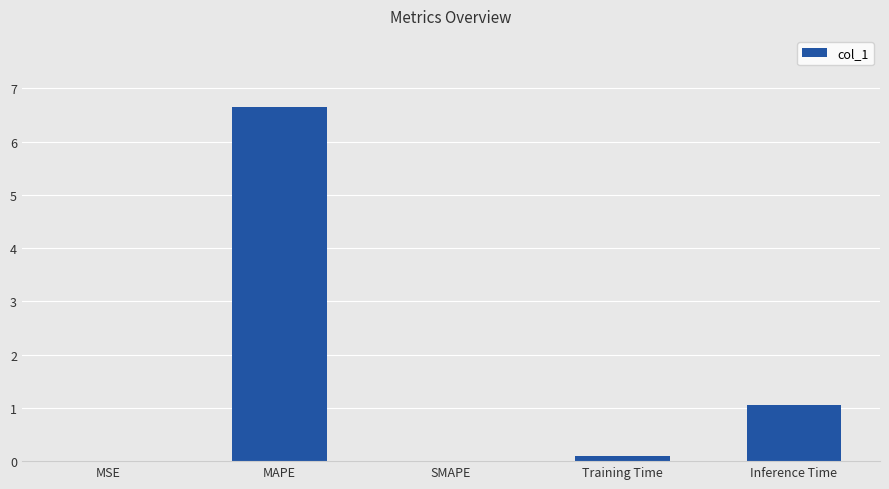

The value at MSE is 0.0. True or false?

True